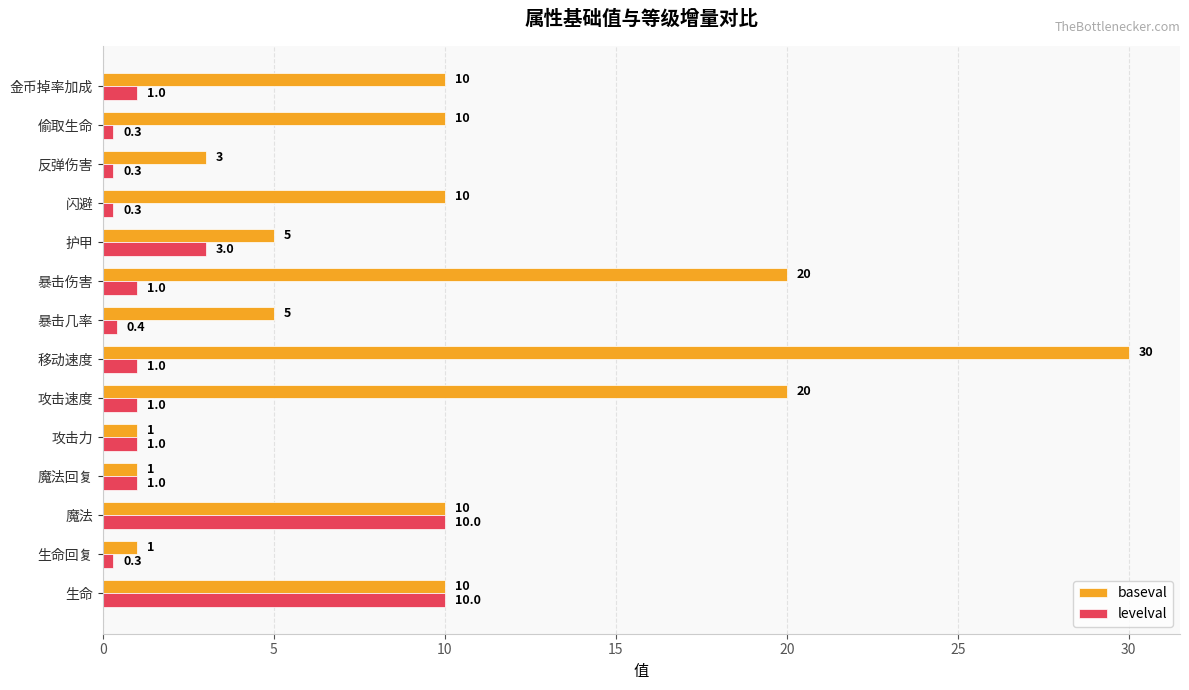

Which series changed the most between 魔法 and 攻击速度?

baseval